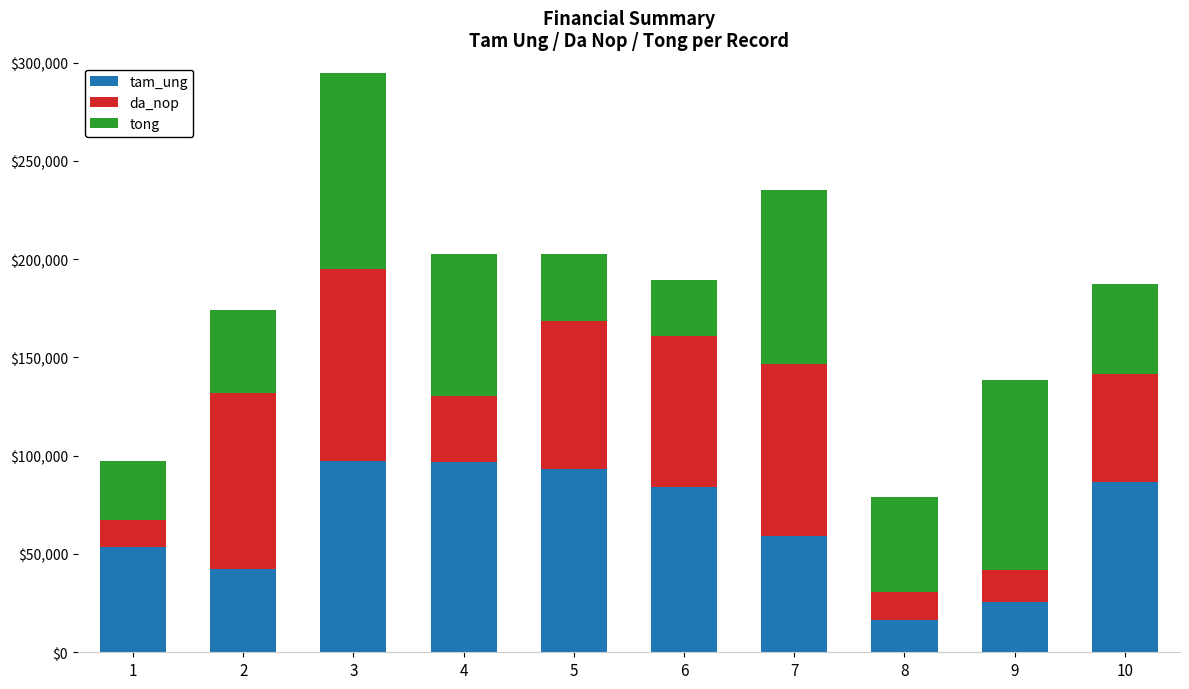

What is the difference between the maximum and minimum values in the tam_ung series?

81036